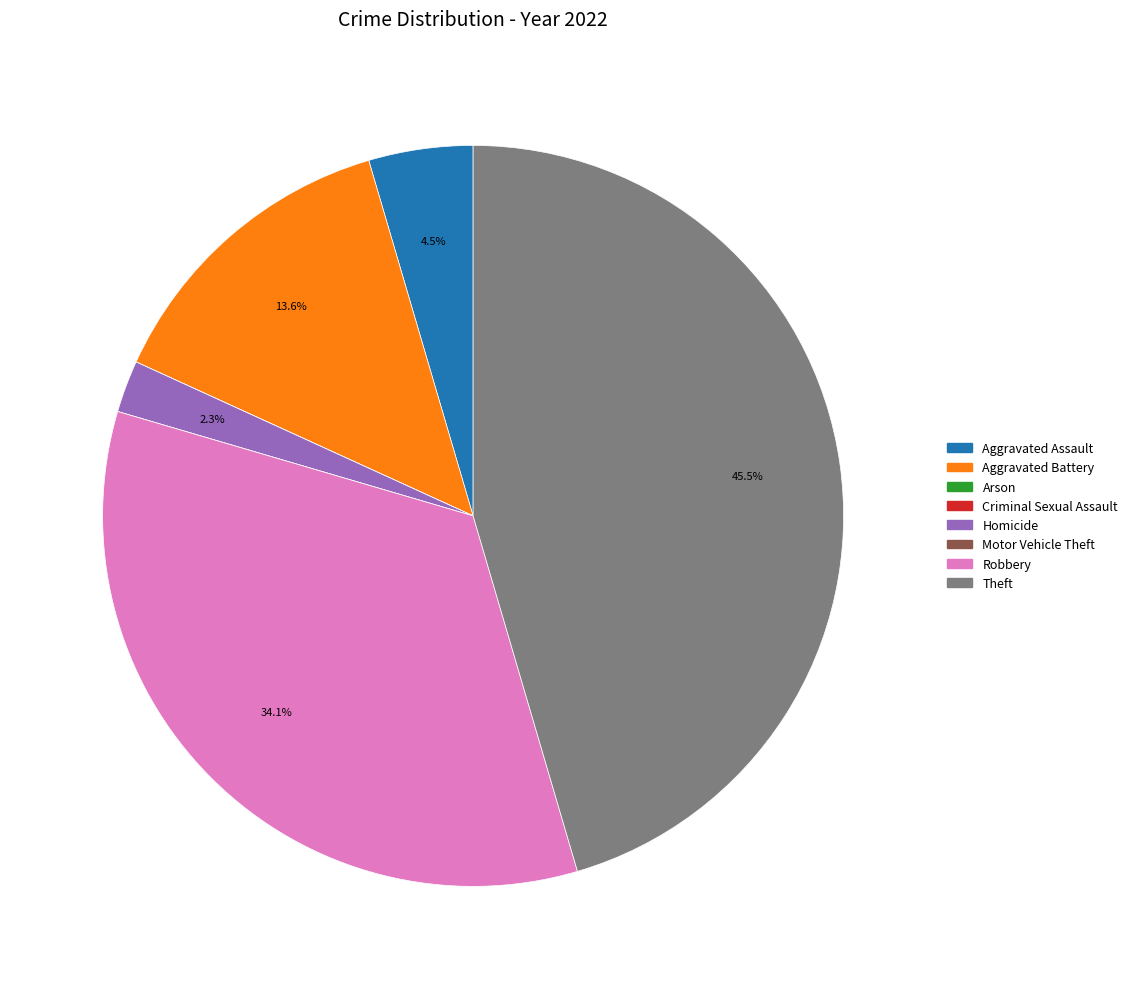

The Aggravated Battery slice represents 5% of the pie. True or false?

False